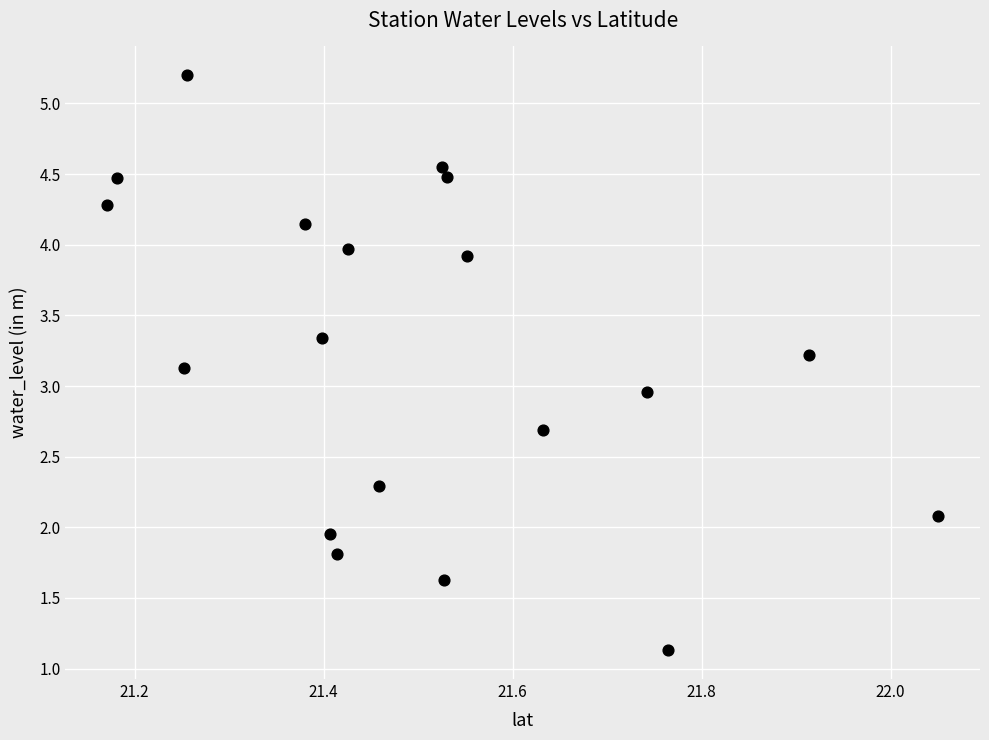

What is the range of Y values (max minus min)?

4.1